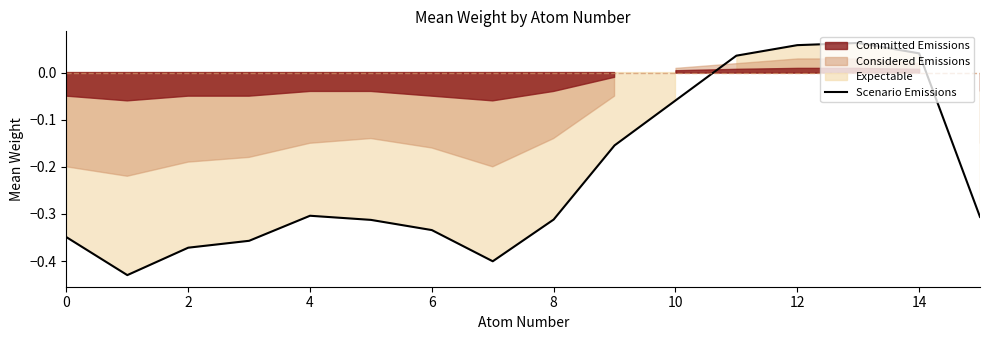

What is the label of the 10th point from the left?

9